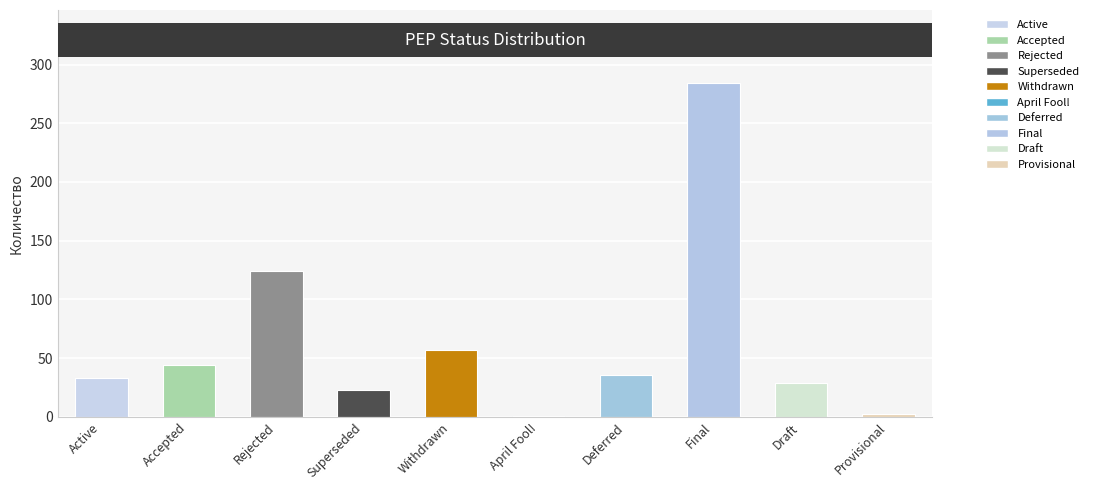

Are the bars horizontal?

No